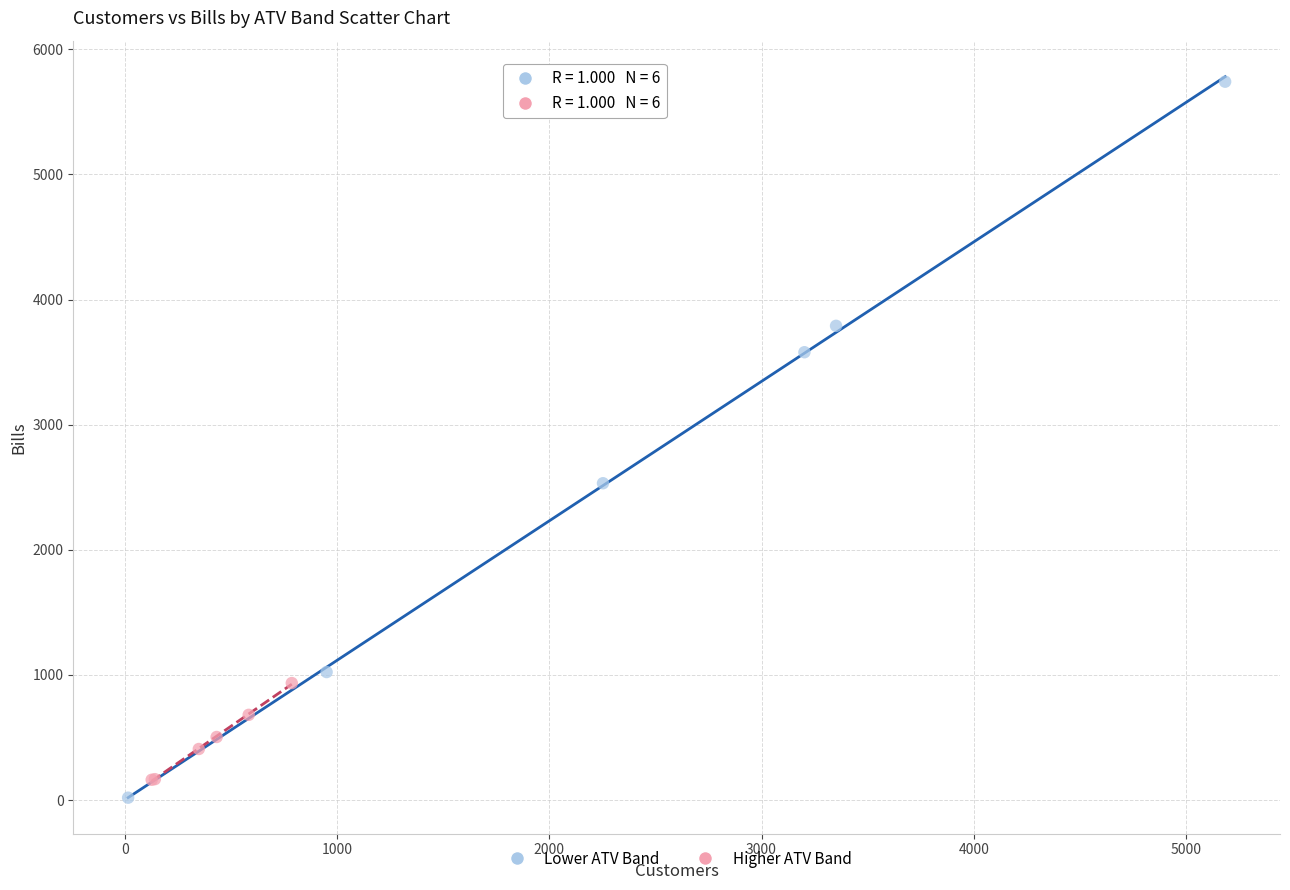

Which series has the largest Y range (max minus min)?

Lower ATV Band